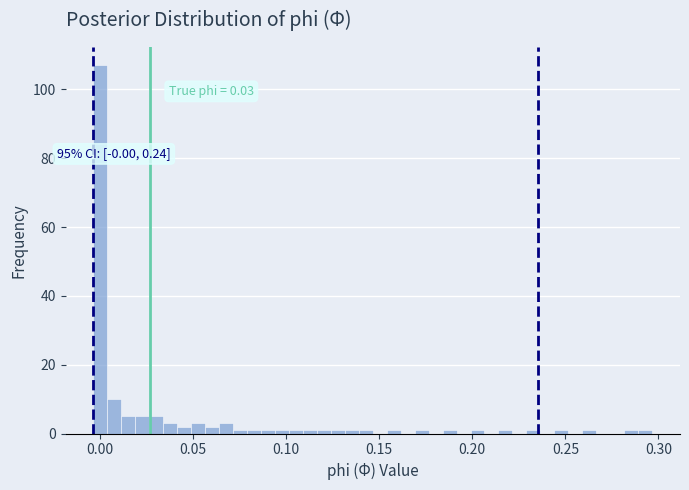

Around what value on the x-axis is the tallest bar? Give the approximate position of its centre, as read against the axis.

0.000